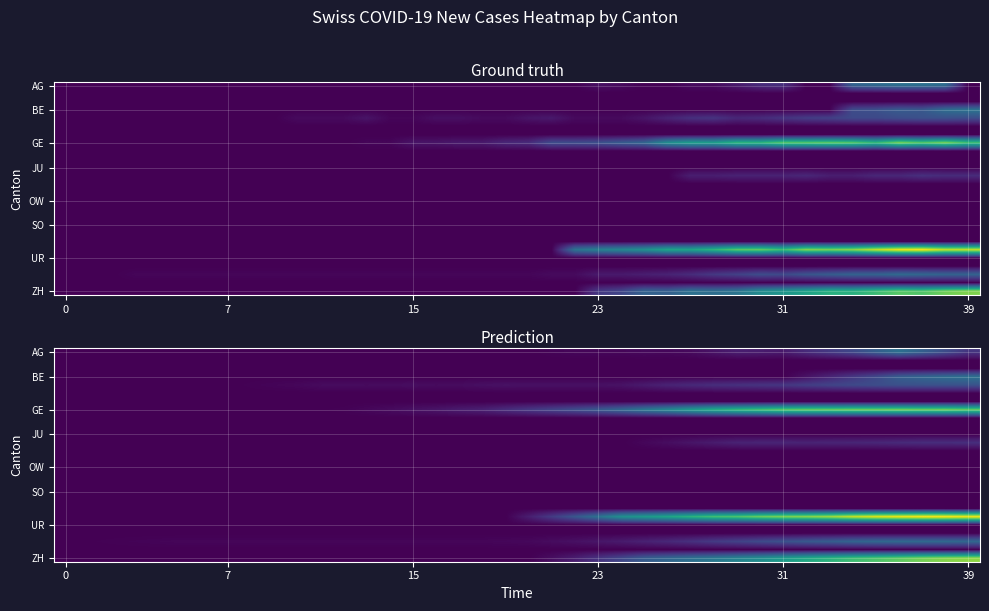

Between 22 and 32, which is larger?

32